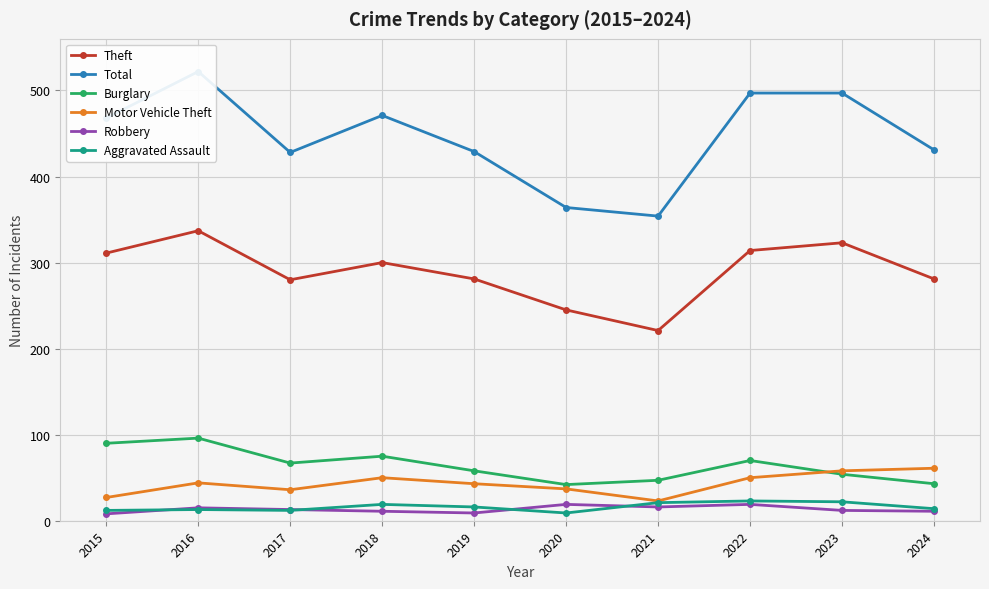

How many interior local valleys does the Total series have?

2